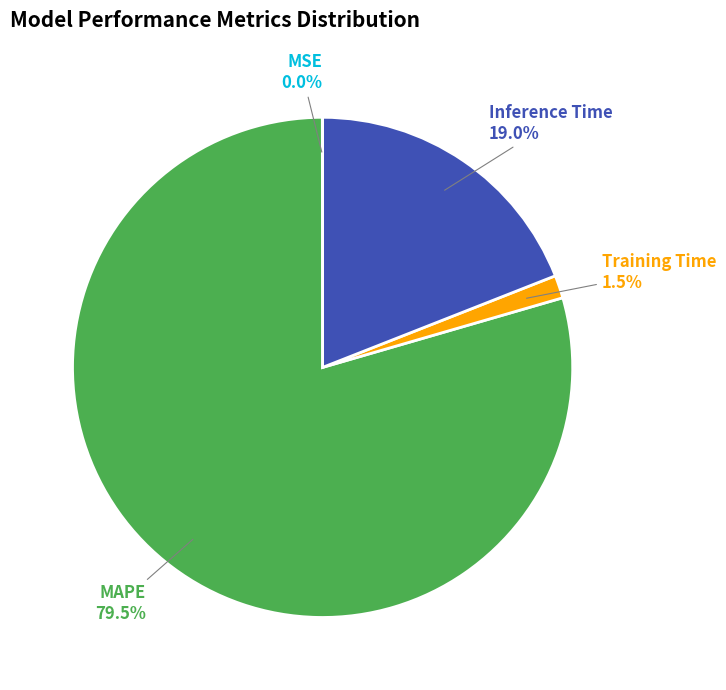

Which category has the biggest portion of the pie?

MAPE